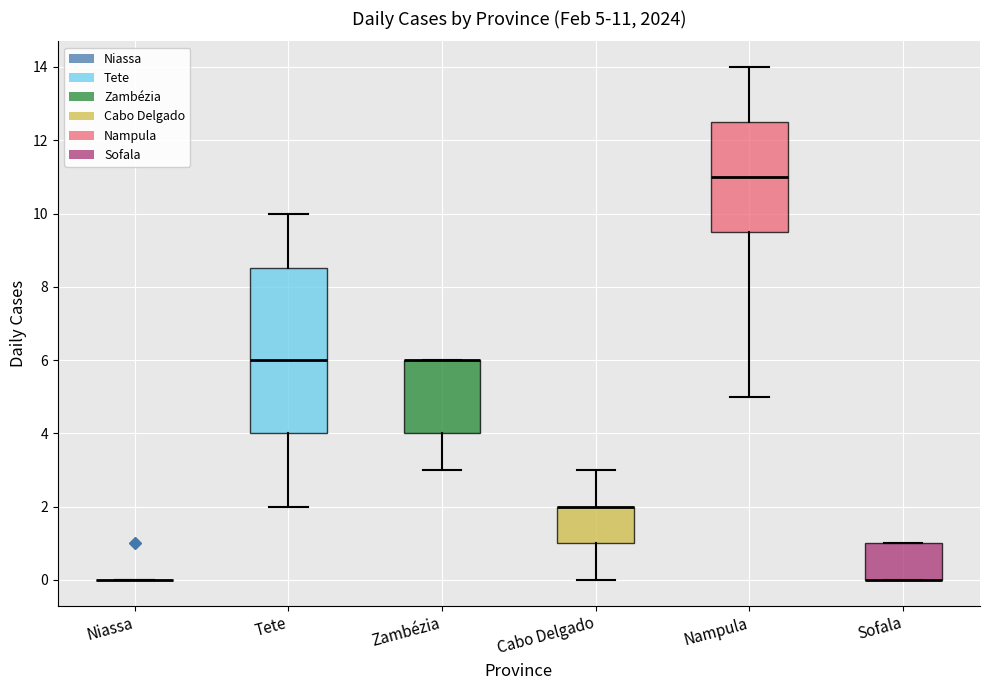

Comparing the boxes themselves (not the whiskers), which one is the tallest?

Tete